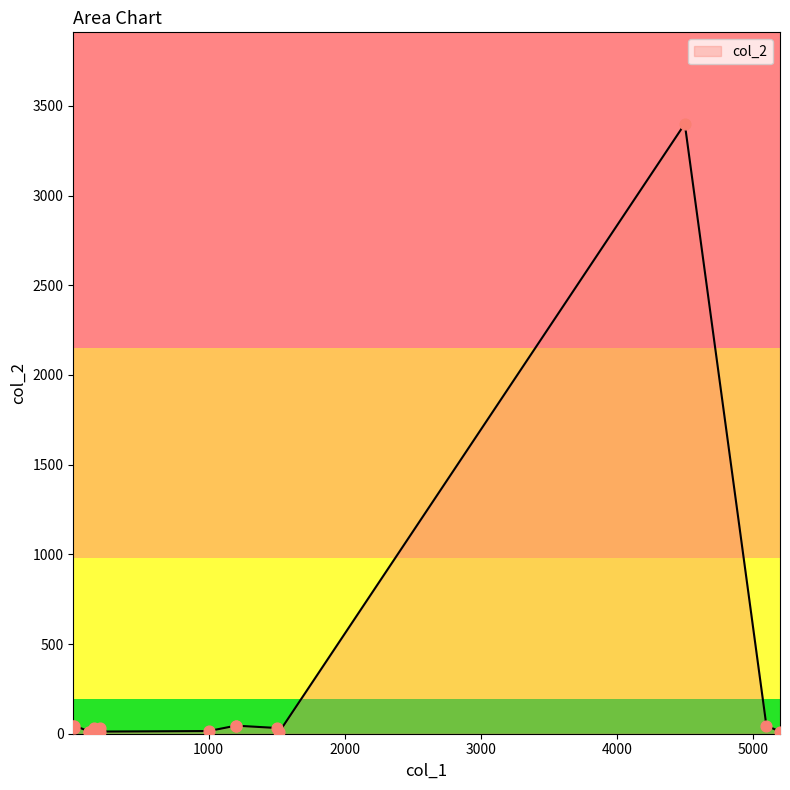

What is the change in value from 200 to 5100?

+13